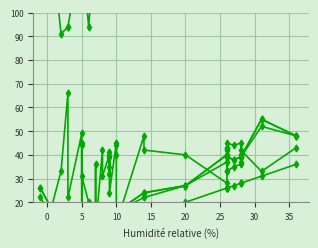

Is it true that SPC_SPACE equals 66 at 37?

False